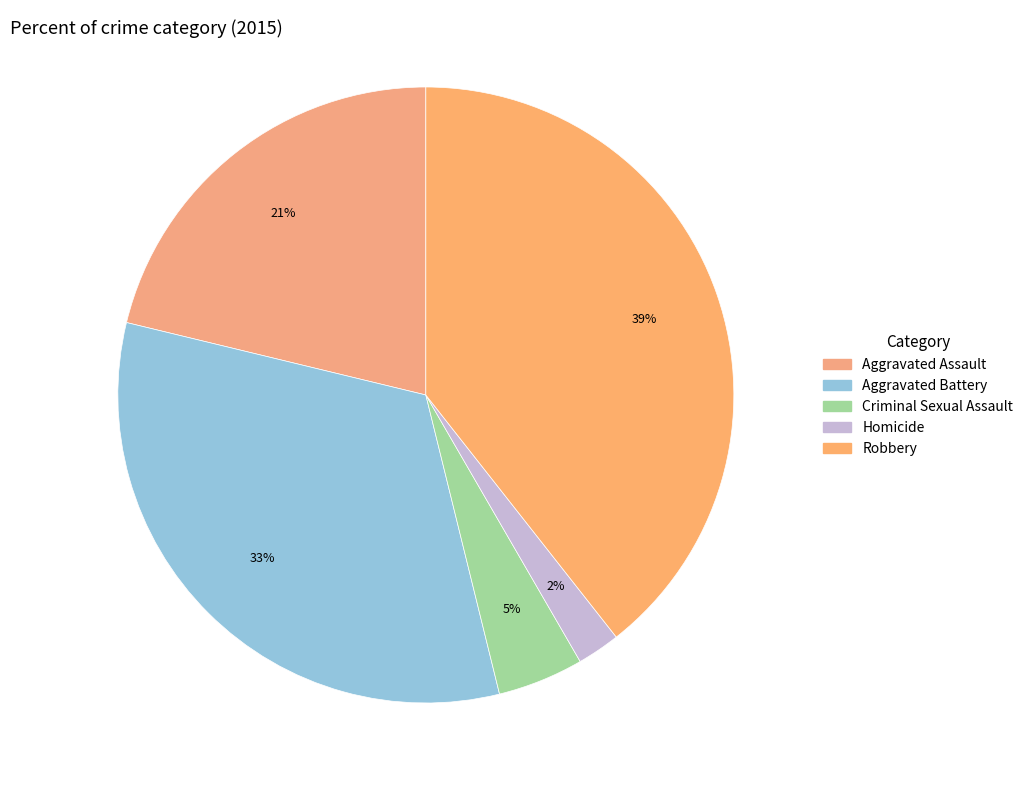

Is it true that Aggravated Assault is 30% of the pie?

False